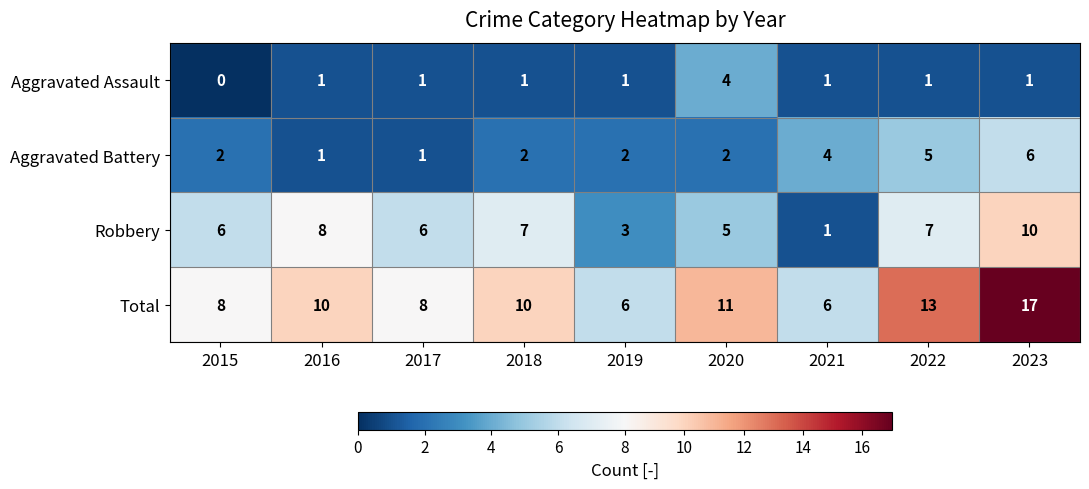

Count the number of categories in the chart.

9